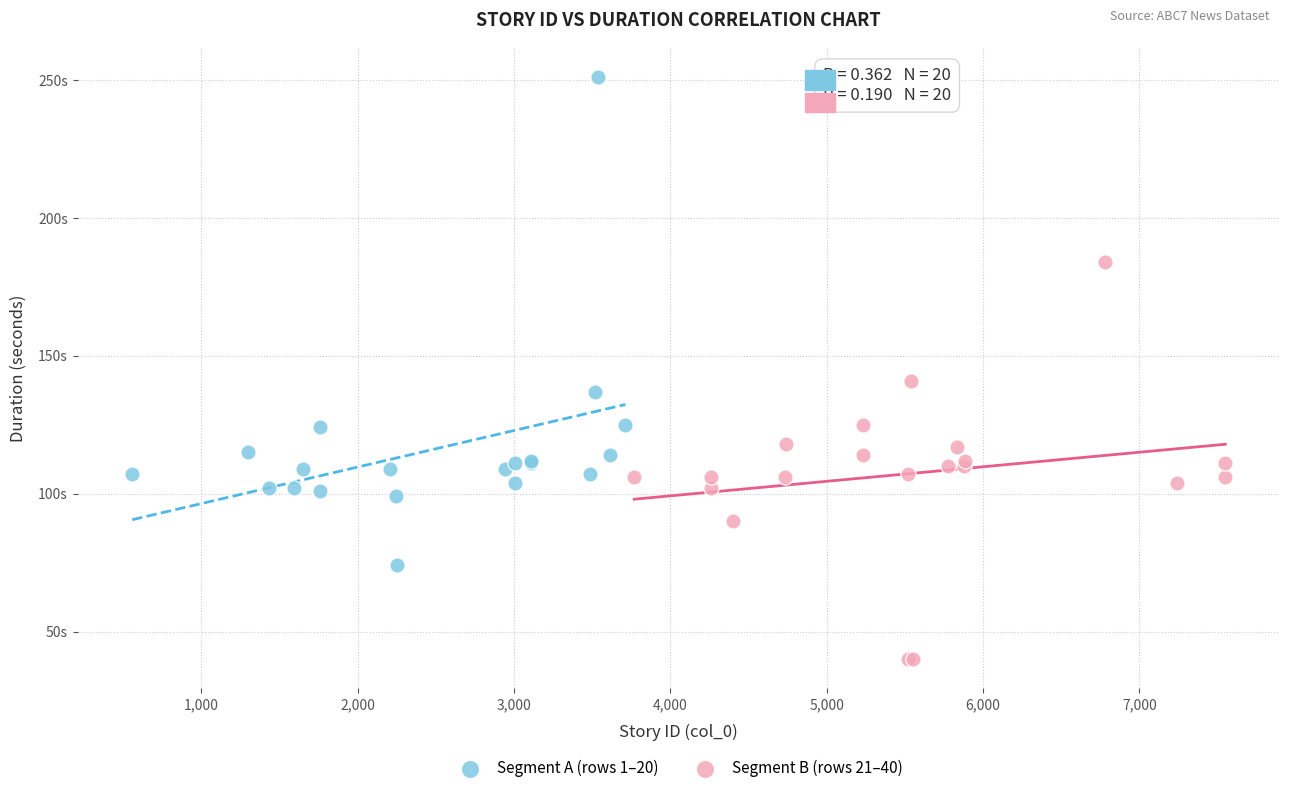

Which series has the widest spread of Y values?

Segment A (rows 1–20)